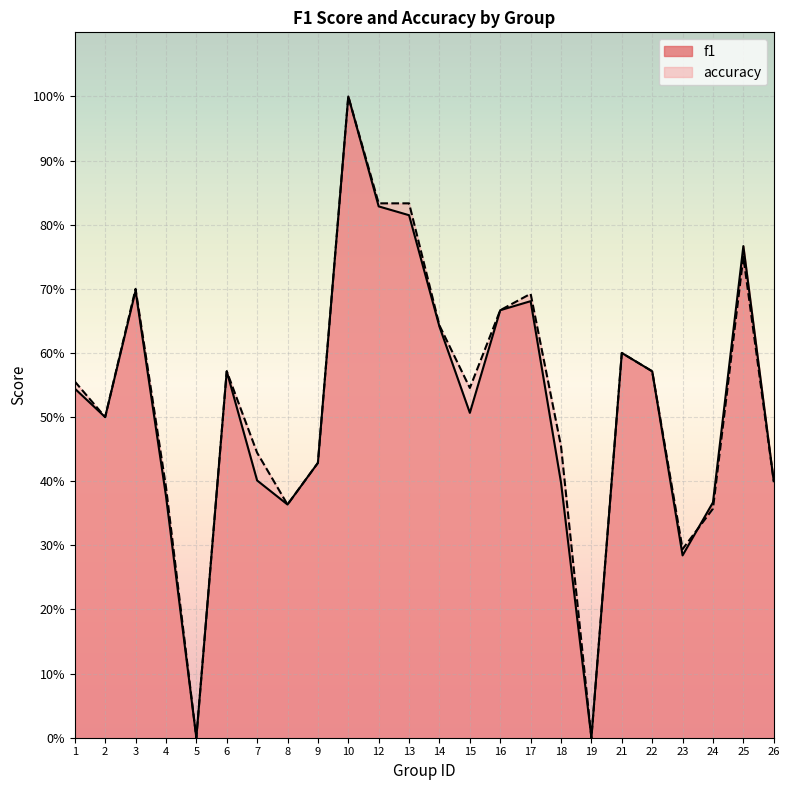

The value of f1 at 17 is 1.1. True or false?

False